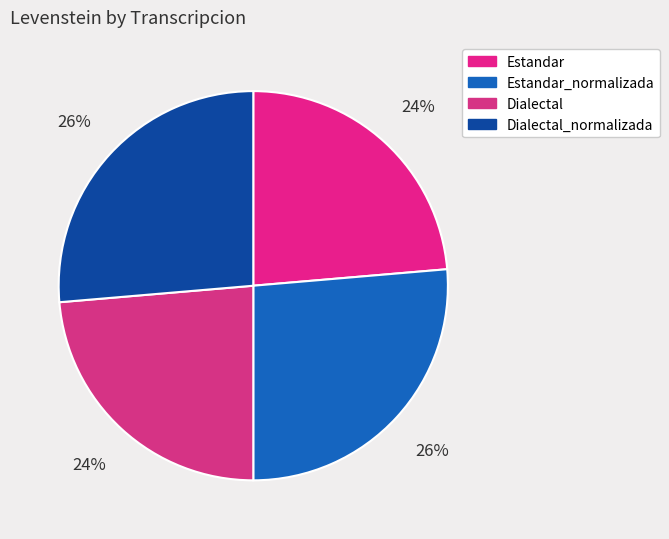

Approximately how many times larger is the value at Estandar compared to Dialectal?

1.0